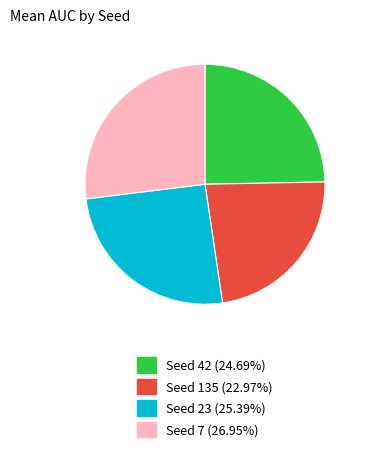

Count the number of slices in the pie.

4